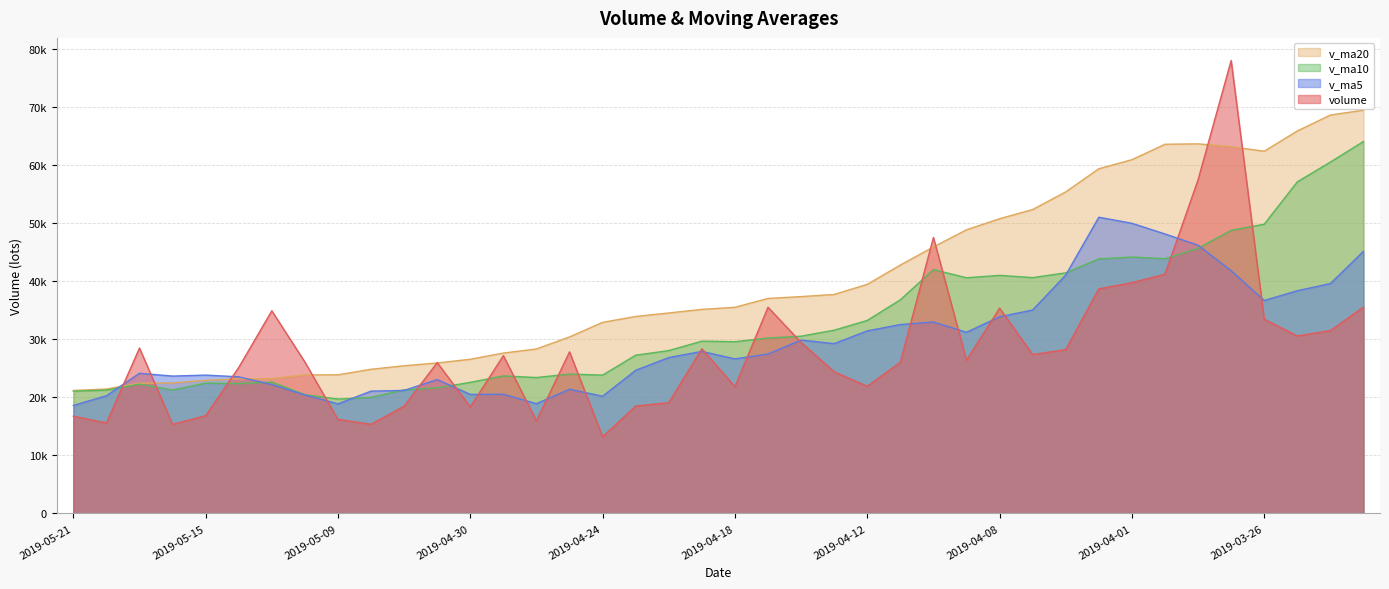

How many values in the volume series exceed 27188?

20